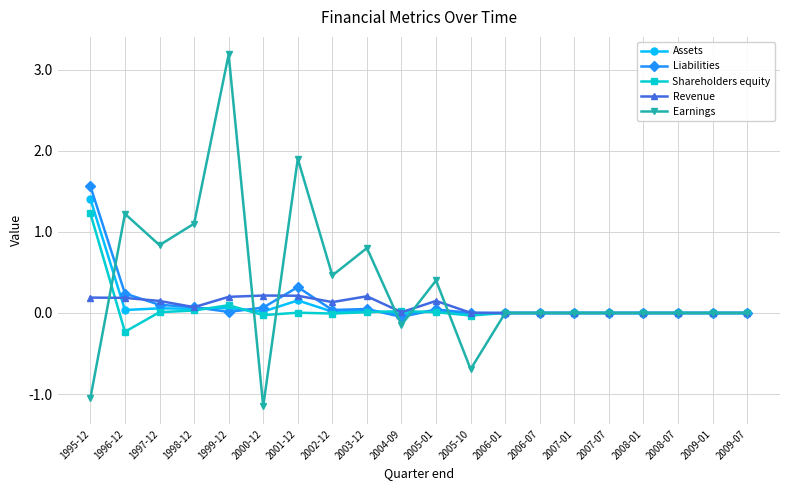

At which category does the chart reach its peak across all series?

1999-12